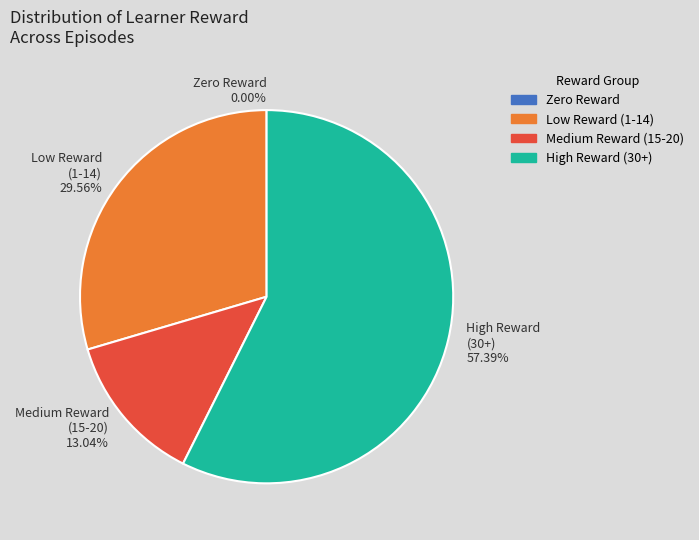

Is the sum of Medium Reward (15-20) and Low Reward (1-14) greater than half?

No